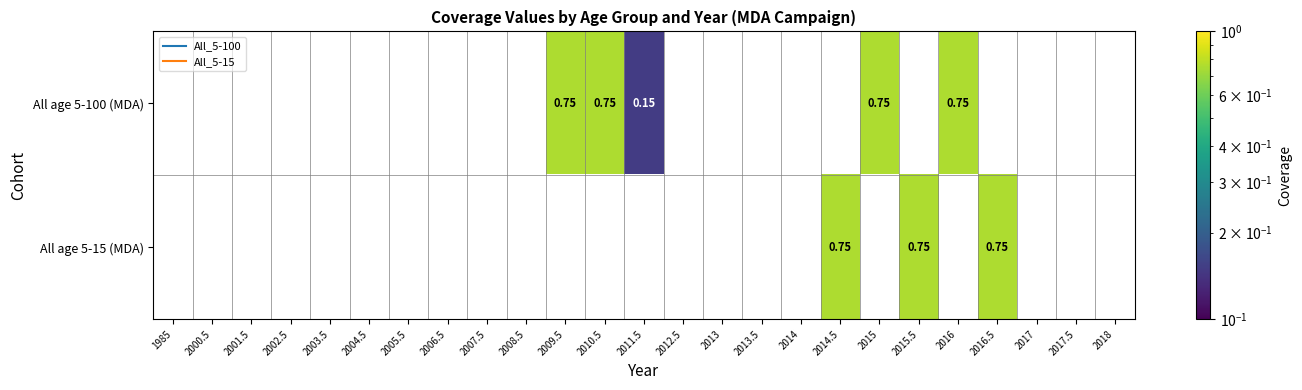

Rank the series by their average value, from lowest to highest.

All age 5-100 (MDA), All age 5-15 (MDA)